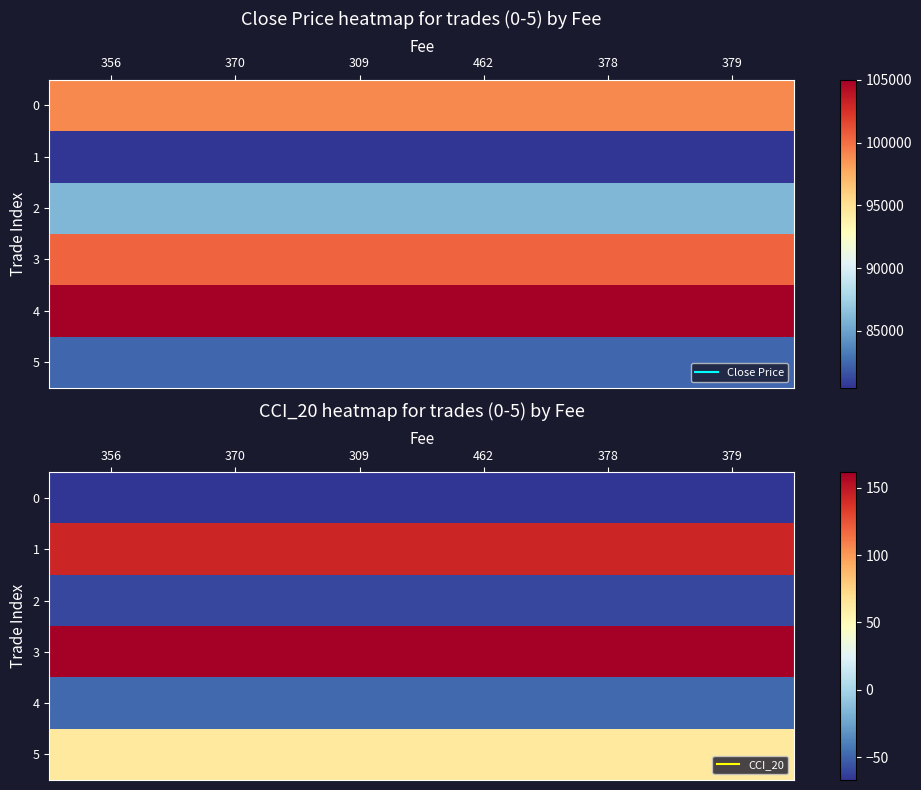

True or false: 0 has a value of -66.8 at 356.

True